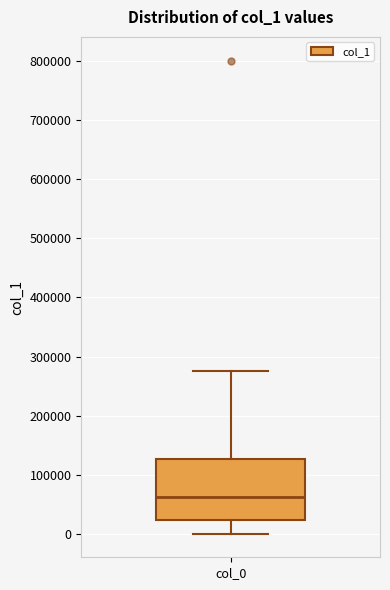

Where is the lower edge of the box for col_0 on the y-axis? The values are not printed on the chart, so give them approximately, as read against the axis.

20000